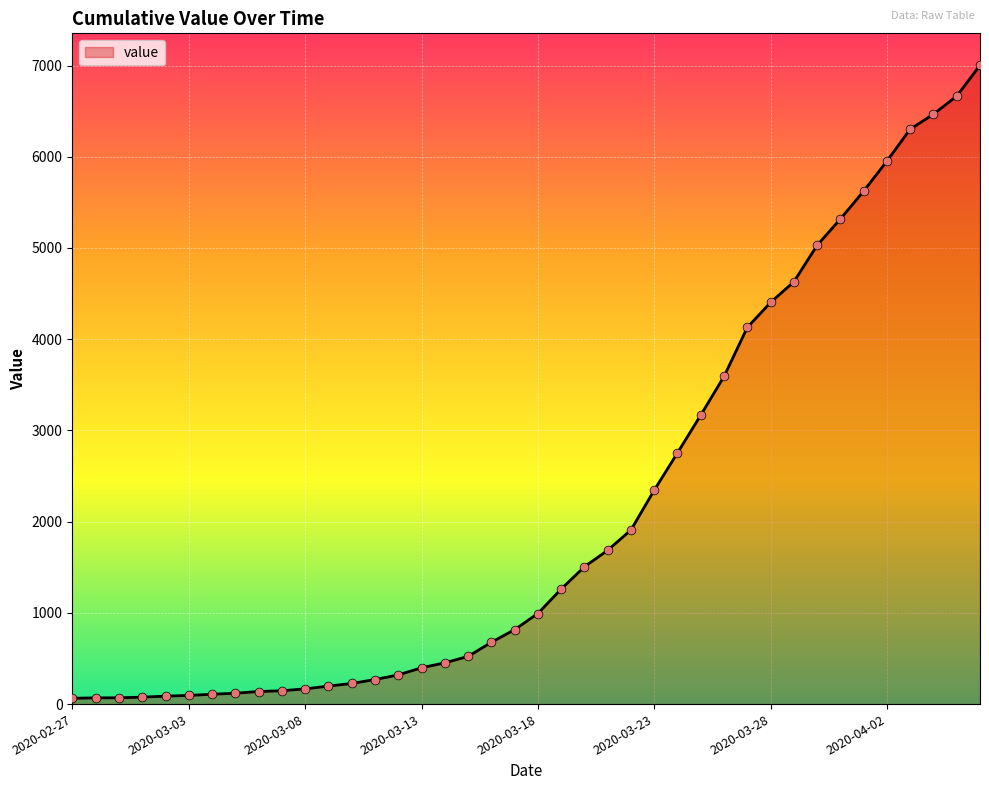

What is the maximum value shown in the chart?

7003